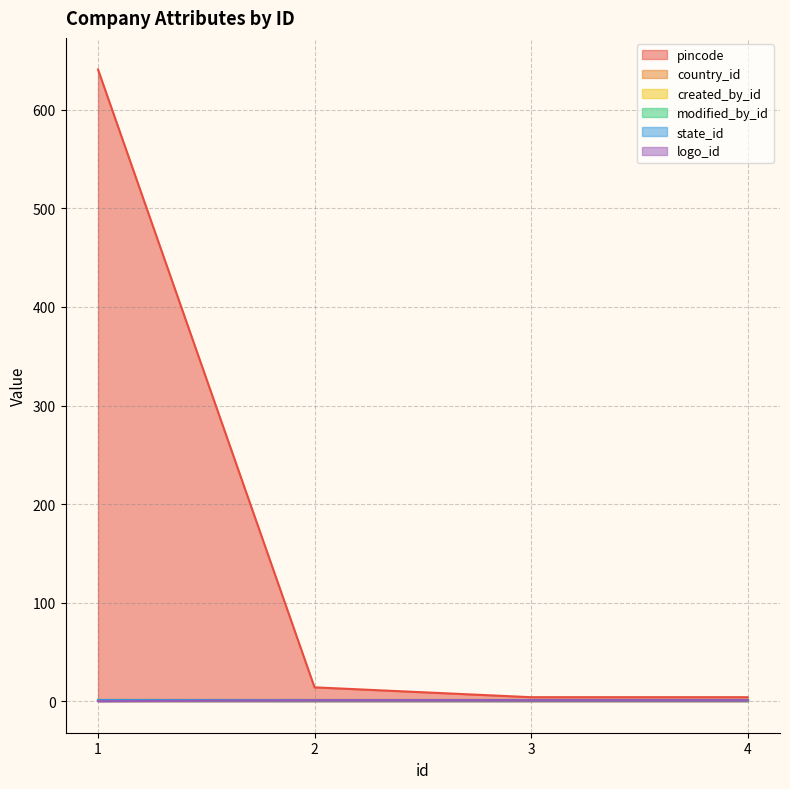

Reading left to right, what are all the values shown in this chart?

pincode: 1=641	2=14	3=4	4=4
country_id: 1=1	2=1	3=1	4=1
created_by_id: 1=1	2=1	3=1	4=1
modified_by_id: 1=1	2=1	3=1	4=1
state_id: 1=1	2=1	3=1	4=1
logo_id: 1=0	2=1	3=1	4=1